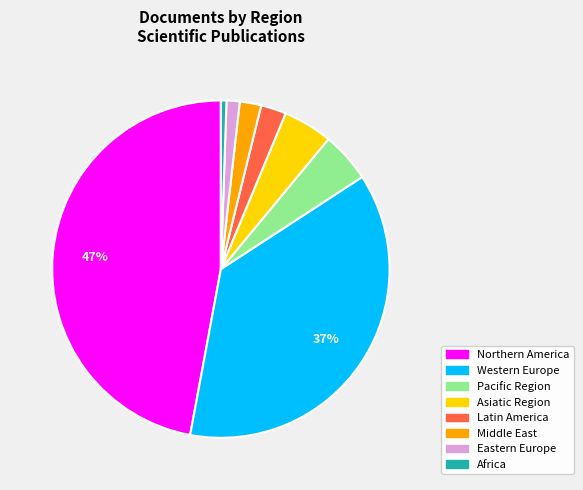

Is there any slice that represents more than half of the pie?

No